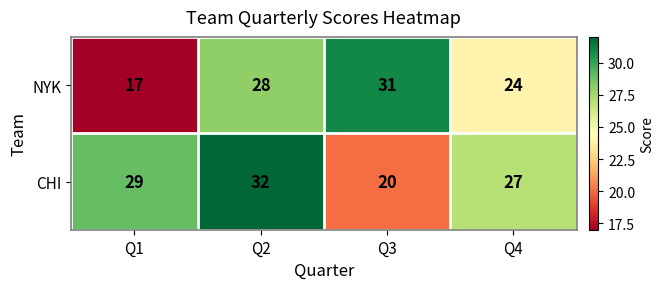

Reading left to right, extract all data points from this chart.

NYK: 17	28	31	24
CHI: 29	32	20	27